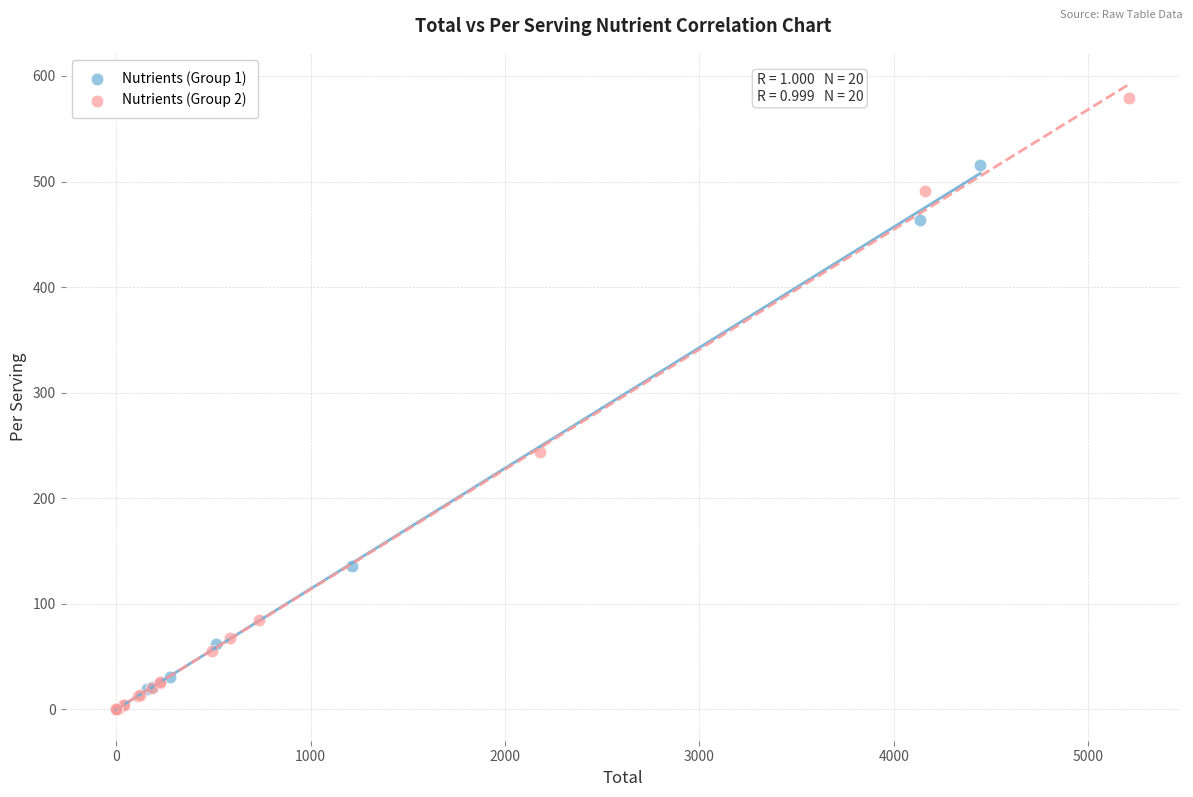

Which series contains the highest Y value?

Nutrients (Group 2)